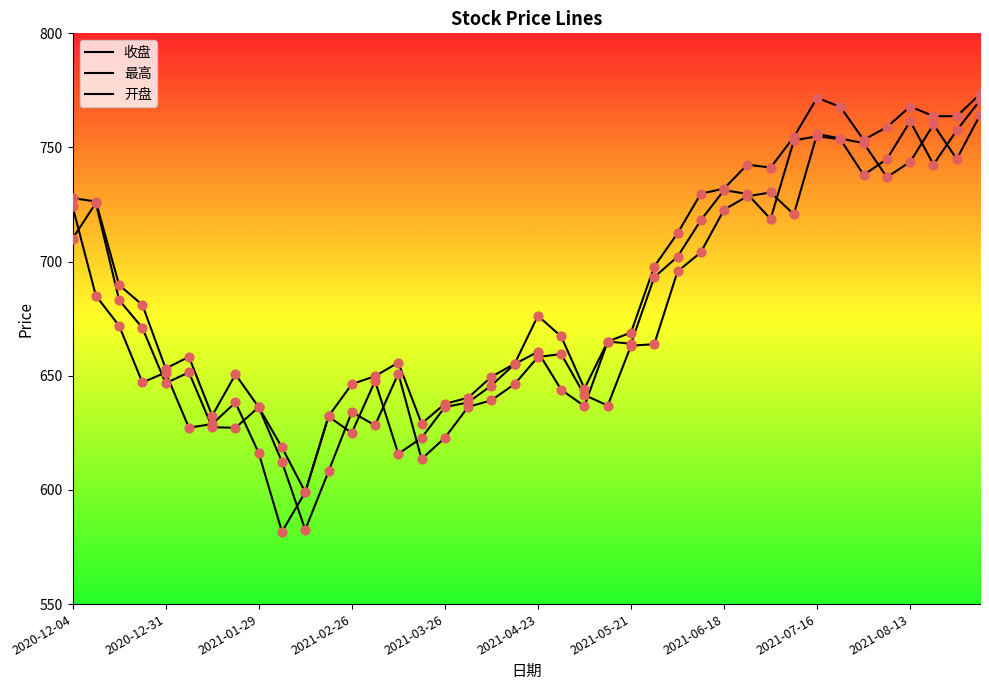

Is this an area chart (filled region under the line)?

No